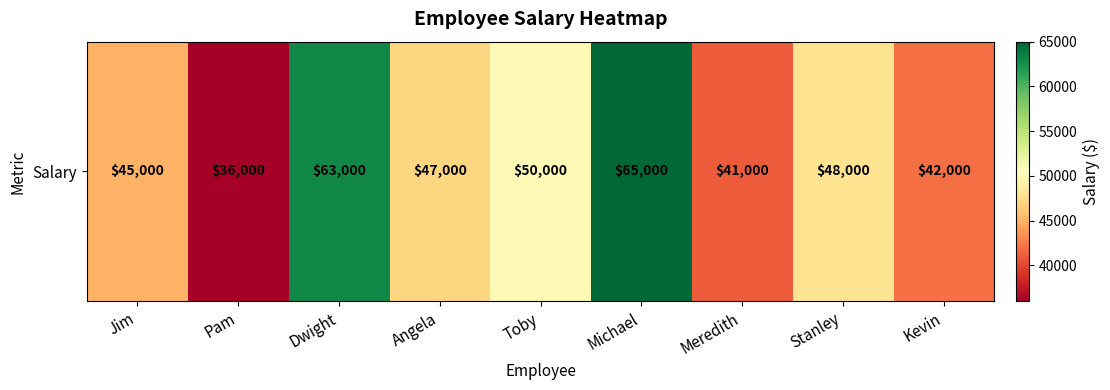

Reading left to right, transcribe all the data shown in this chart.

Jim=45000	Pam=36000	Dwight=63000	Angela=47000	Toby=50000	Michael=65000	Meredith=41000	Stanley=48000	Kevin=42000